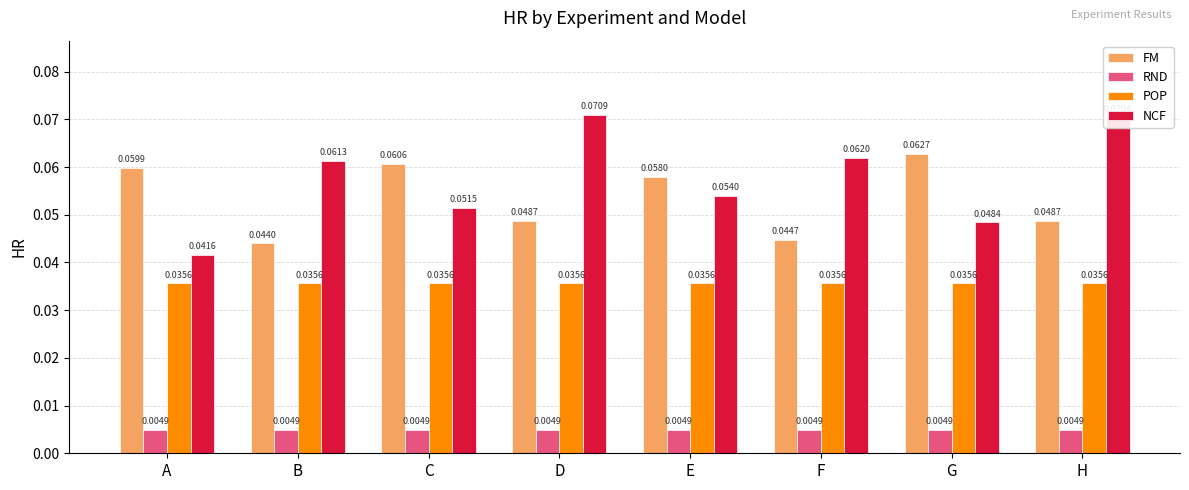

Which series has the largest range (max minus min)?

NCF